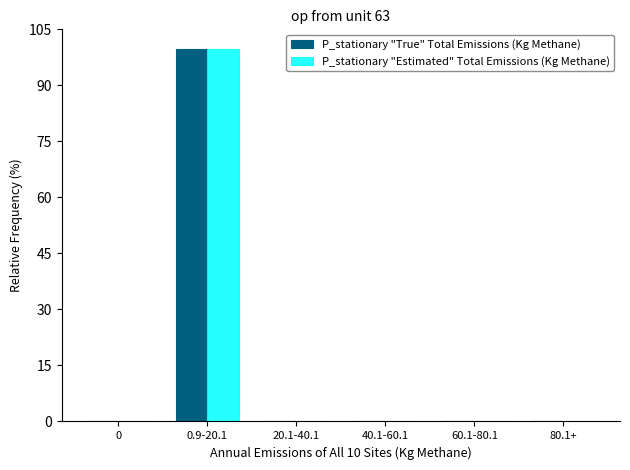

At which category is the sum across all series the highest?

0.9-20.1